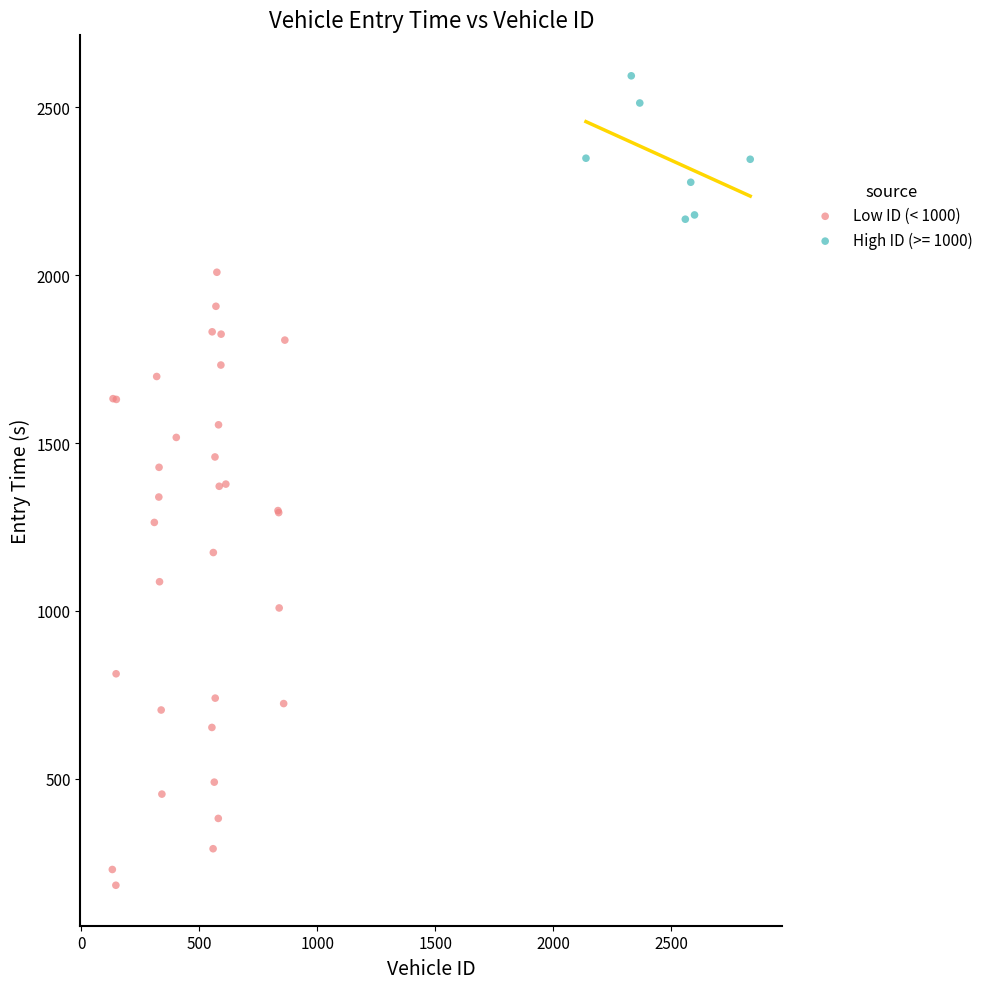

Which series has the largest Y range (max minus min)?

Low ID (< 1000)